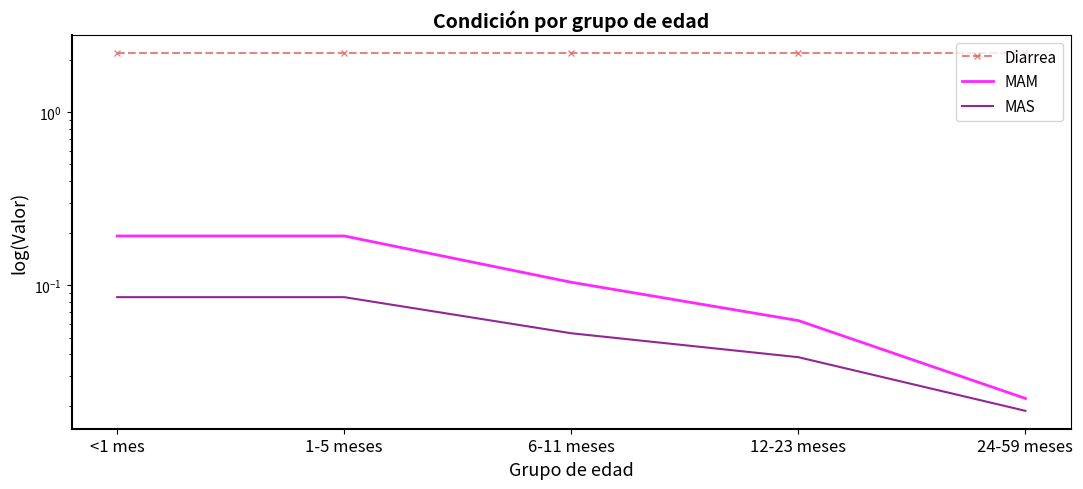

True or false: MAM has more than 0 interior local peaks.

False